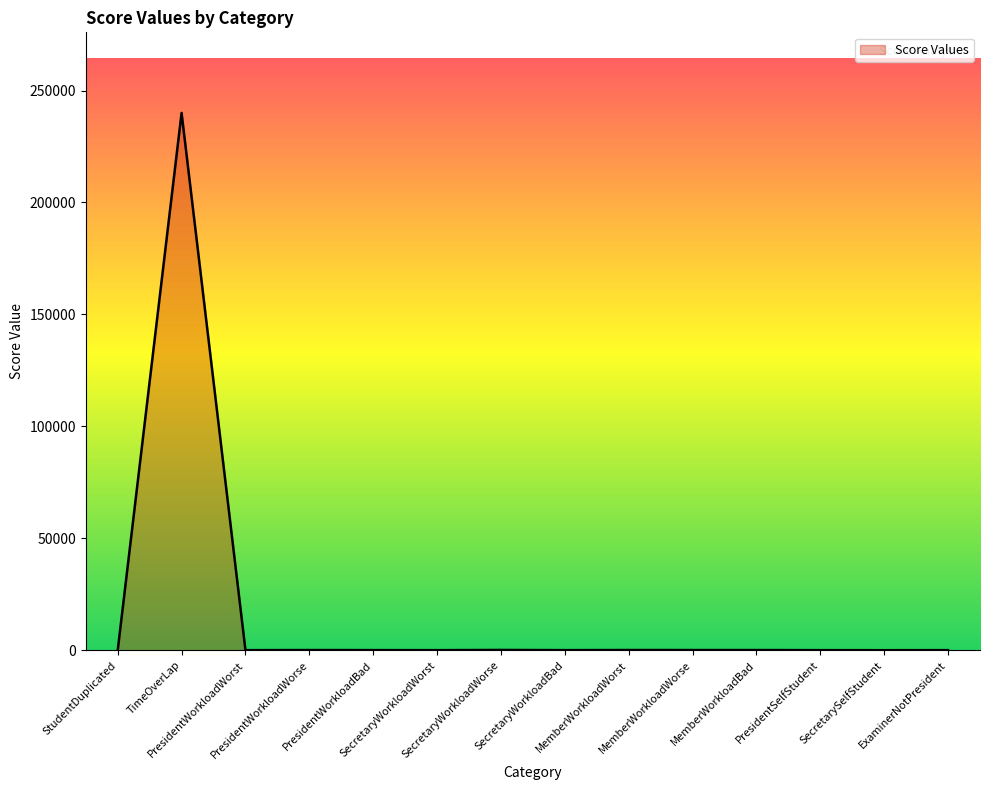

What is the difference between the maximum and minimum values?

240000